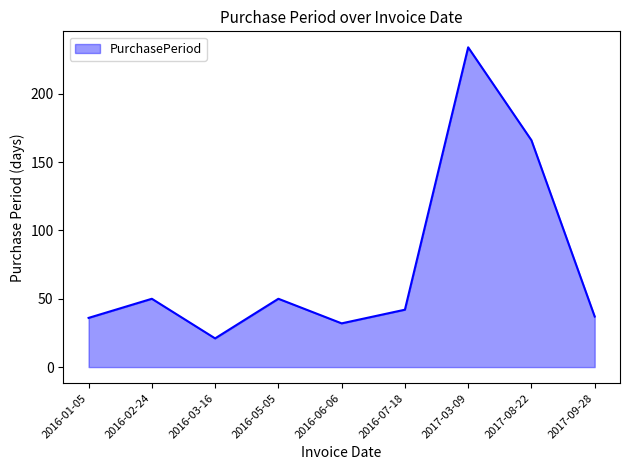

What is the change in value from 2016-02-24 to 2016-07-18?

-8